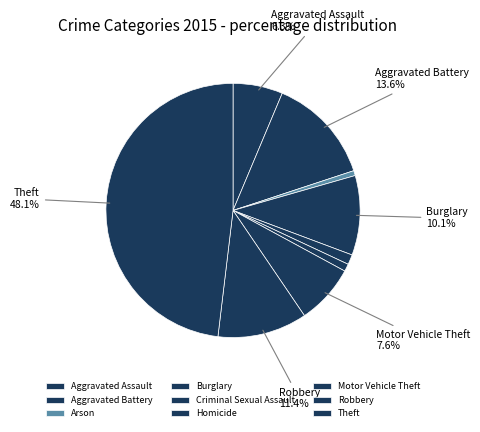

Does Criminal Sexual Assault represent more than half of the total?

No